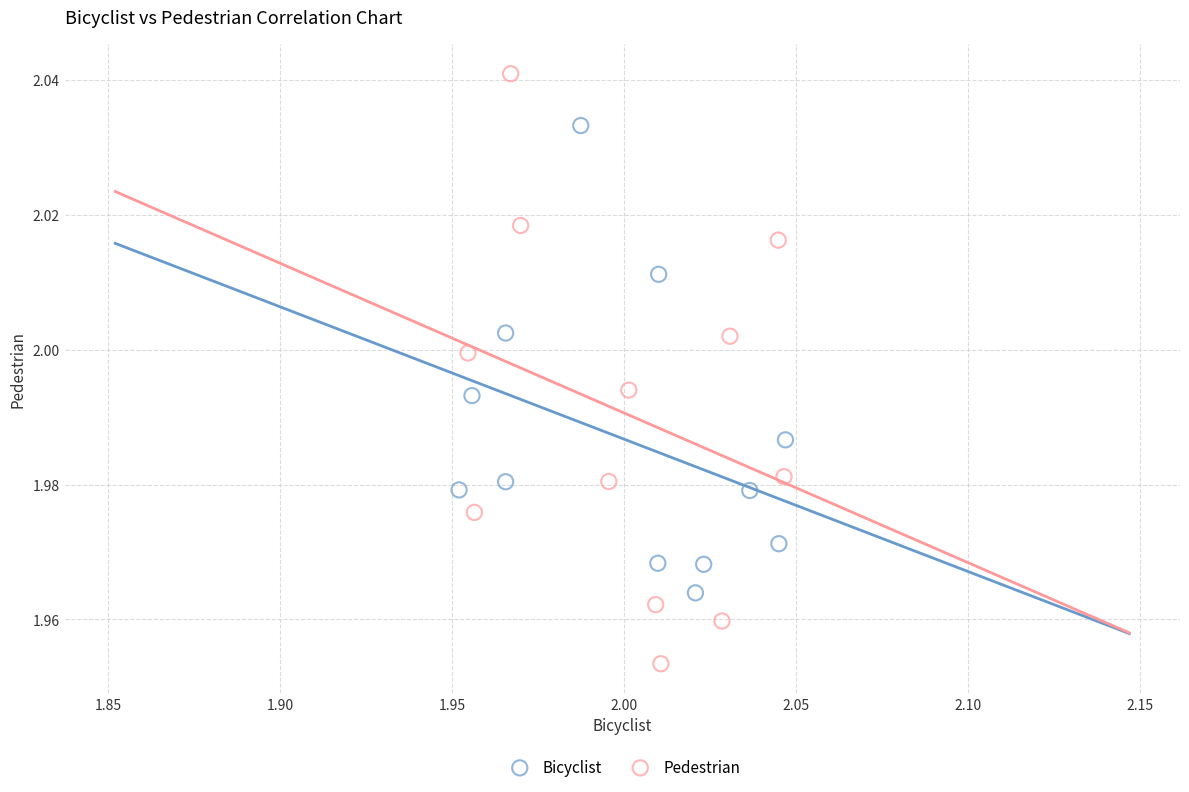

Which series contains the highest Y value?

Pedestrian